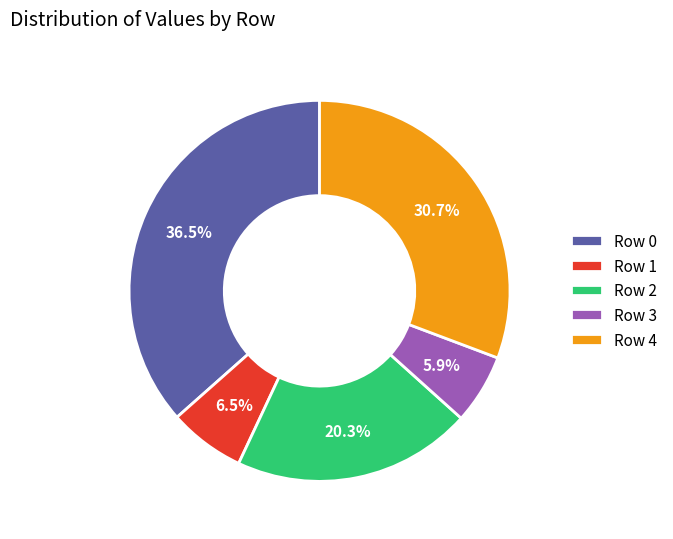

What is the largest slice in the pie chart?

Row 0